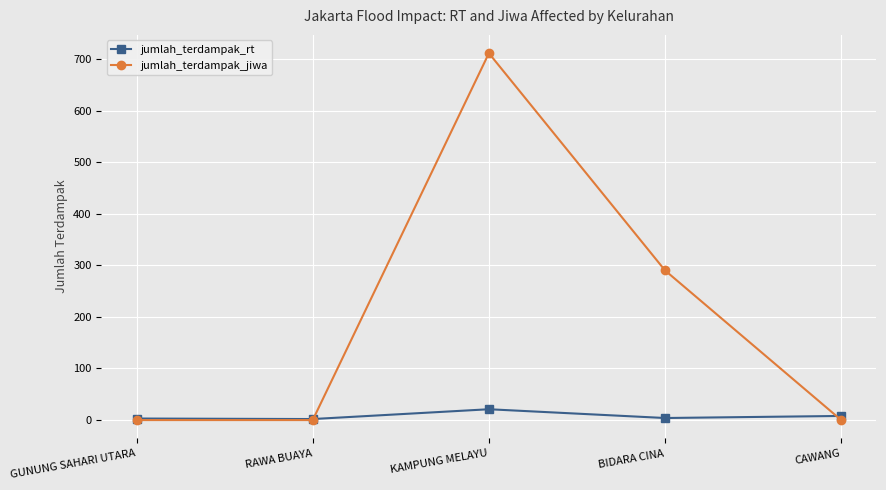

Which series has the largest total across all categories?

jumlah_terdampak_jiwa